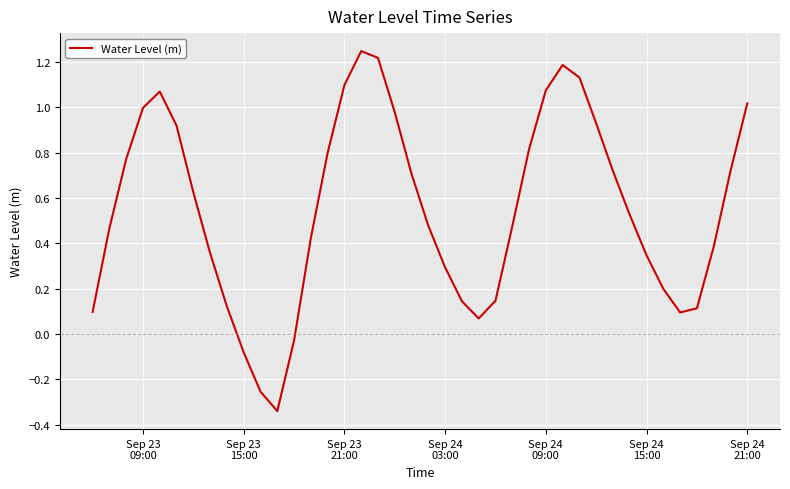

What is the difference between the maximum and minimum values?

1.6